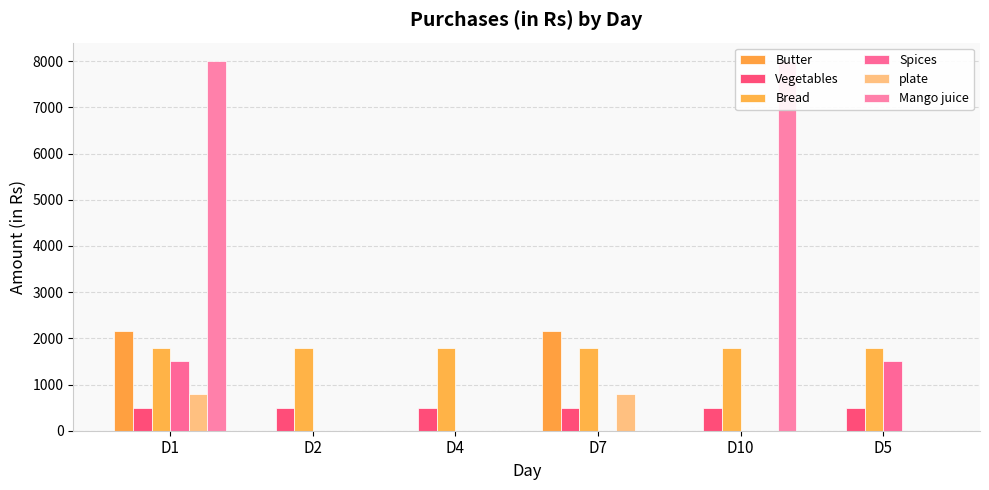

Reading left to right, what are all the values shown in this chart?

Butter: 2160	0	0	2160	0	0
Vegetables: 500	500	500	500	500	500
Bread: 1800	1800	1800	1800	1800	1800
Spices: 1500	0	0	0	0	1500
plate: 800	0	0	800	0	0
Mango juice: 8000	0	0	0	8000	0